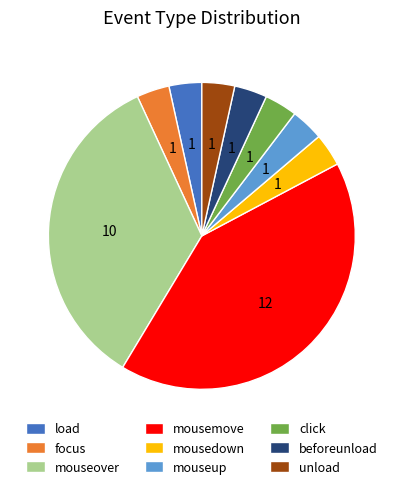

Approximately how many times larger is the value at mouseover compared to load?

10.0